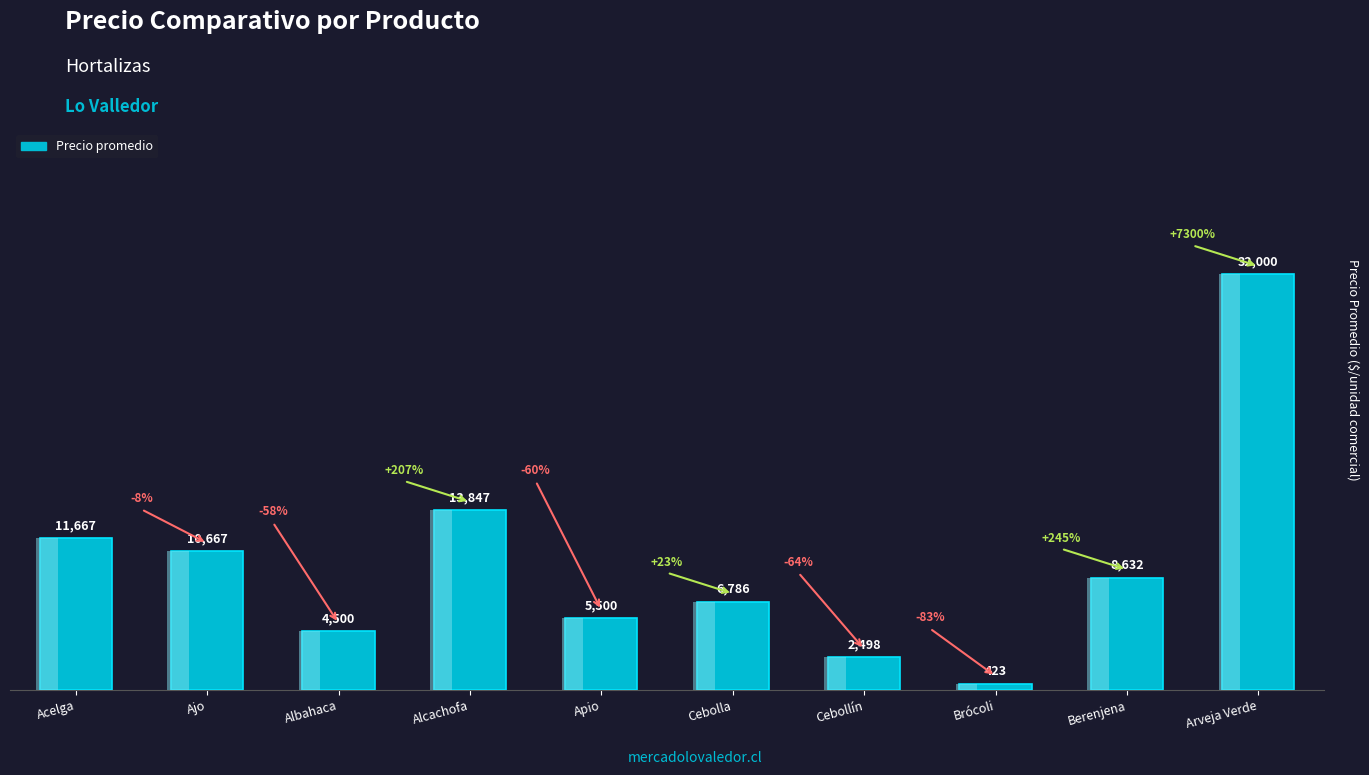

What is the smallest value displayed?

423